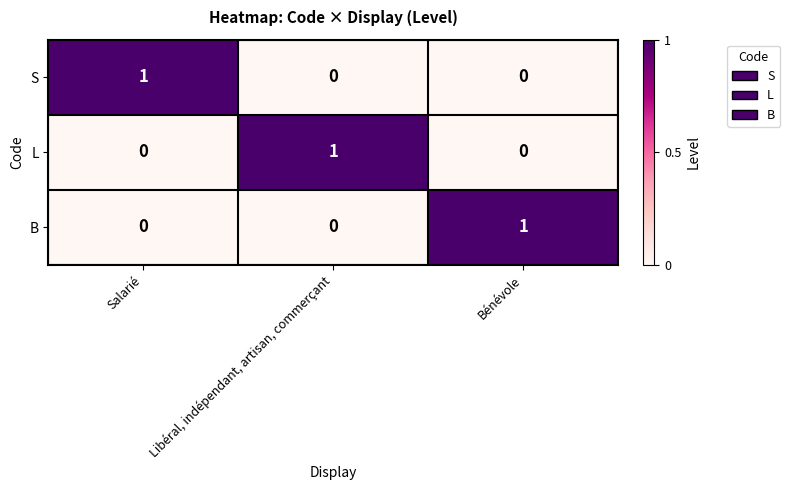

Reading left to right, extract all data points from this chart.

S: Salarié=1	Libéral, indépendant, artisan, commerçant=0	Bénévole=0
L: Salarié=0	Libéral, indépendant, artisan, commerçant=1	Bénévole=0
B: Salarié=0	Libéral, indépendant, artisan, commerçant=0	Bénévole=1